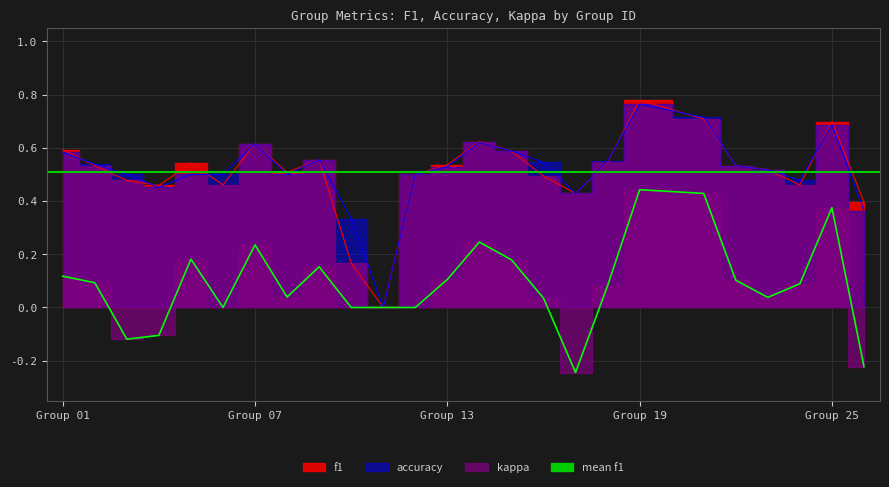

What is the difference between the maximum and minimum values in the accuracy series?

0.8